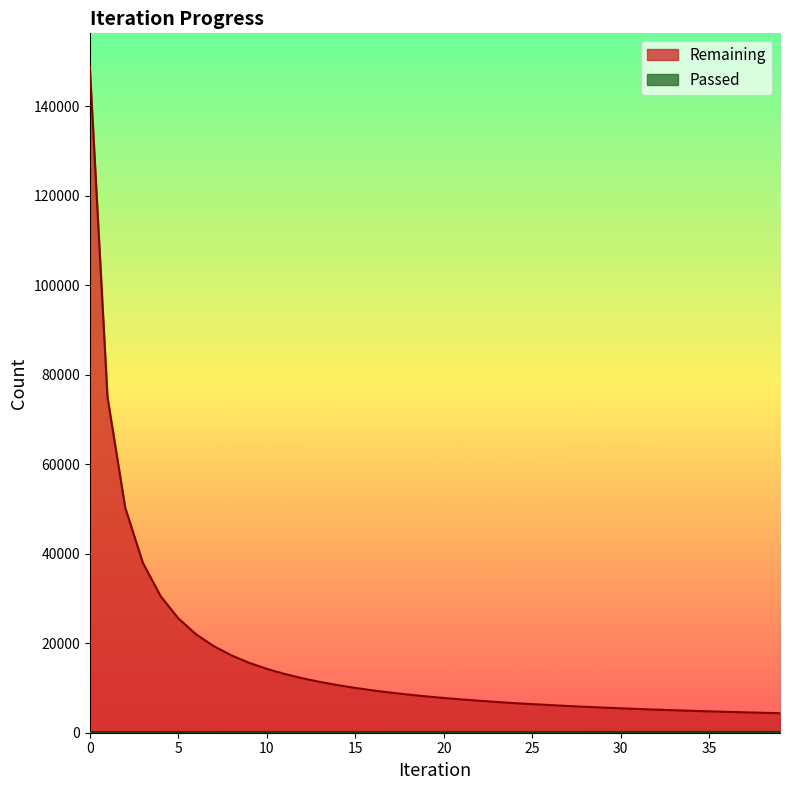

Where does the Passed series first go above 166?

21